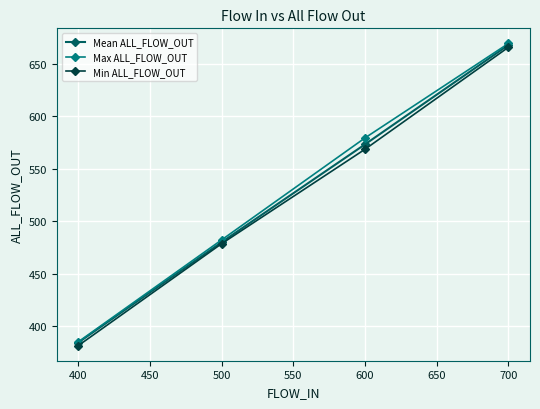

List the series in order of their overall mean, lowest first.

Min ALL_FLOW_OUT, Mean ALL_FLOW_OUT, Max ALL_FLOW_OUT